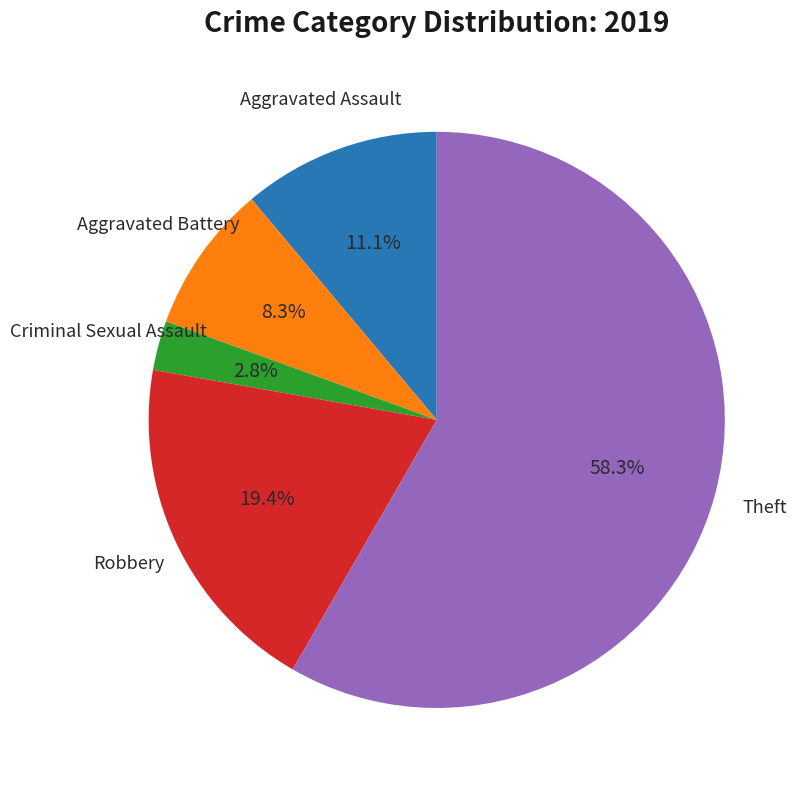

Is there any slice that represents more than half of the pie?

Yes